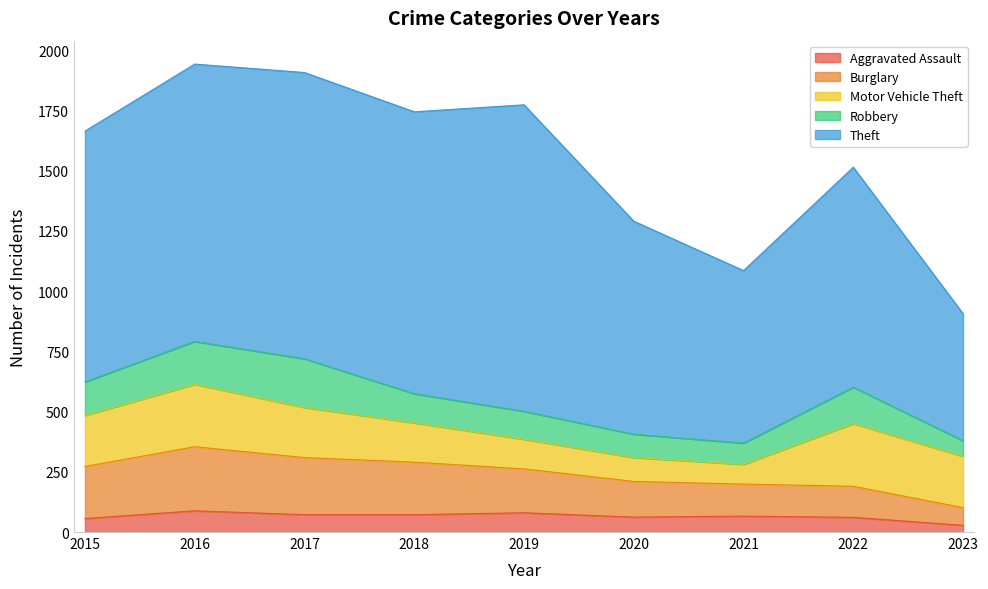

Read the Aggravated Assault value at 2015, to the nearest 10.

60